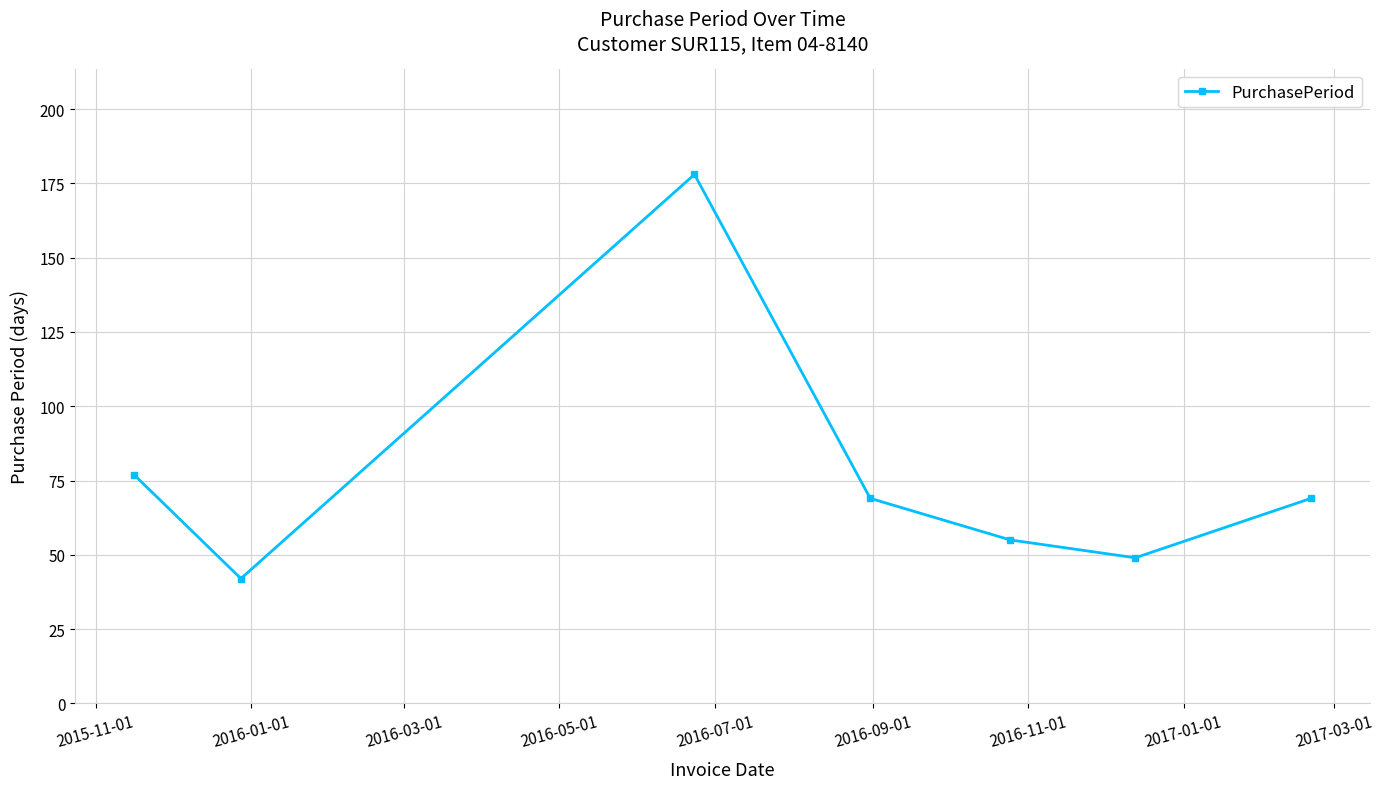

Reading right to left, list all the values displayed in this chart.

69	49	55	69	178	42	77